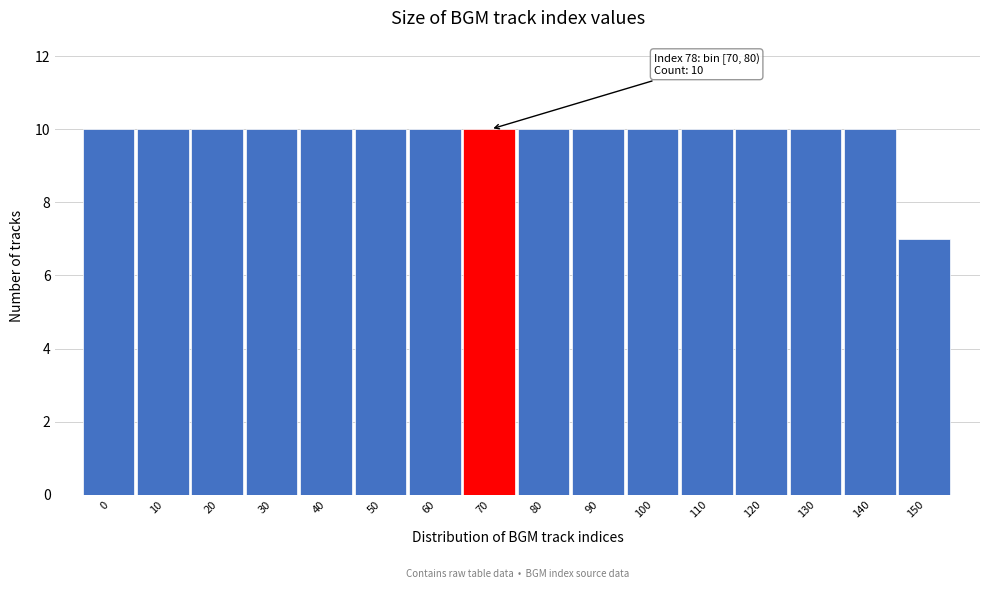

Reading left to right, list all the values displayed in this chart.

10	10	10	10	10	10	10	10	10	10	10	10	10	10	10	7